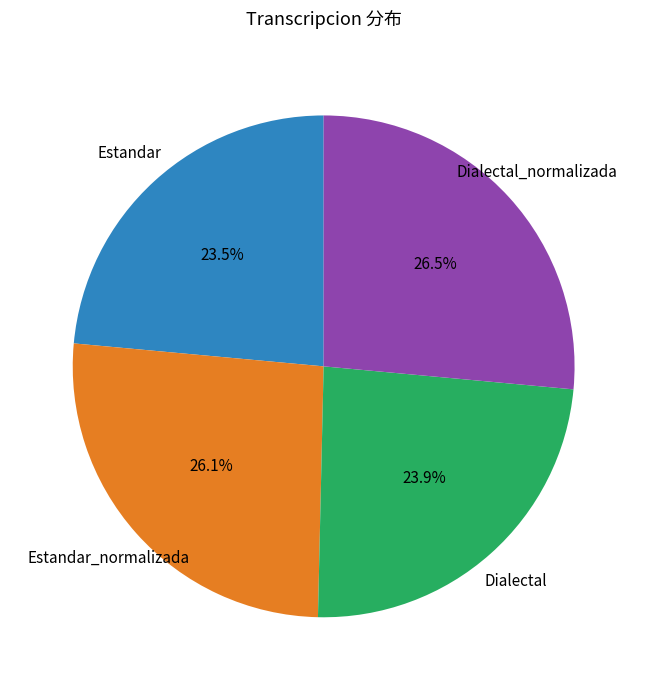

Is there a majority slice in this chart?

No